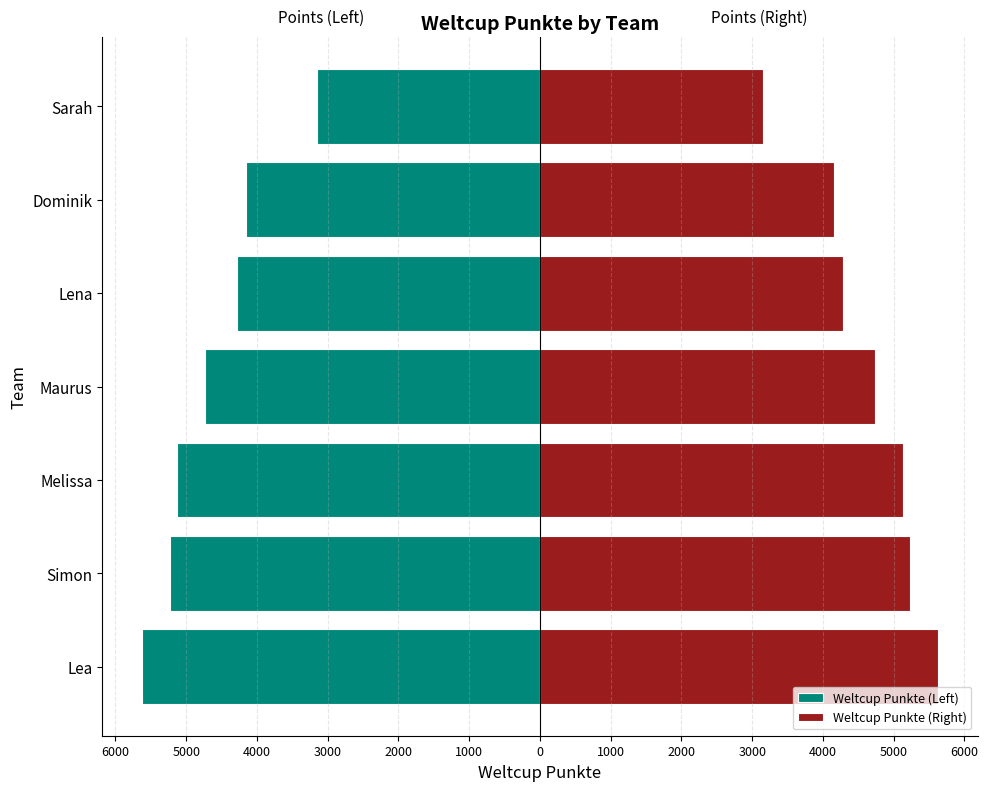

Which series has the largest total across all categories?

Weltcup Punkte (Right)